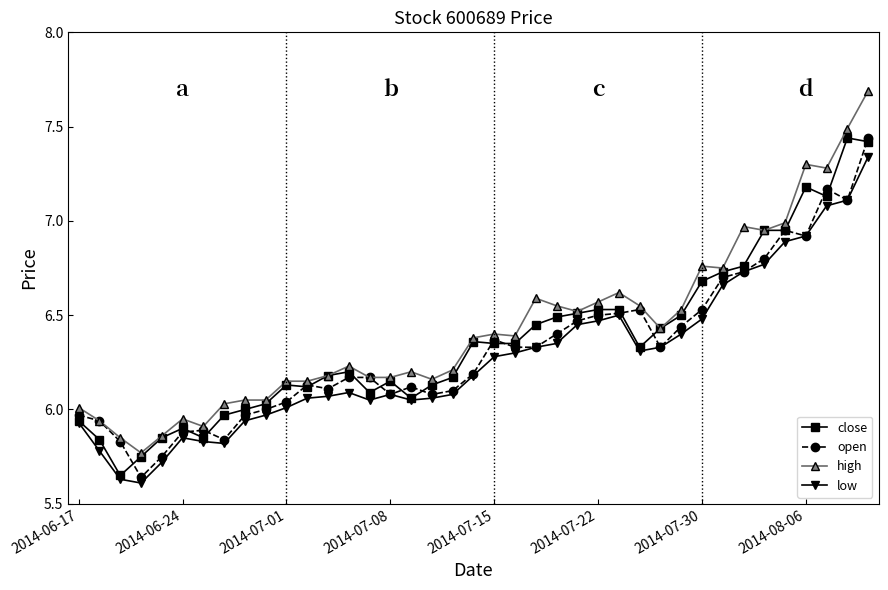

At how many categories does at least one series exceed 7?

4